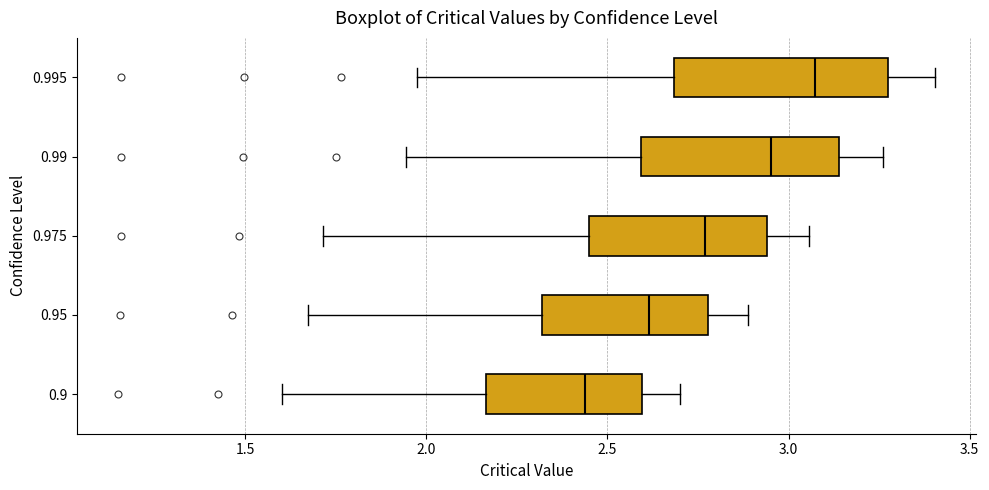

Reading bottom to top, read every box against the x-axis: the position of its median line, the range the box covers, and the ends of its whiskers. The values are not printed on the chart, so give them approximately, as read against the axis.

0.9: median 2.45, box 2.15 to 2.60, whiskers 1.60 to 2.70
0.95: median 2.60, box 2.30 to 2.80, whiskers 1.65 to 2.90
0.975: median 2.75, box 2.45 to 2.95, whiskers 1.70 to 3.05
0.99: median 2.95, box 2.60 to 3.15, whiskers 1.95 to 3.25
0.995: median 3.05, box 2.70 to 3.25, whiskers 1.95 to 3.40